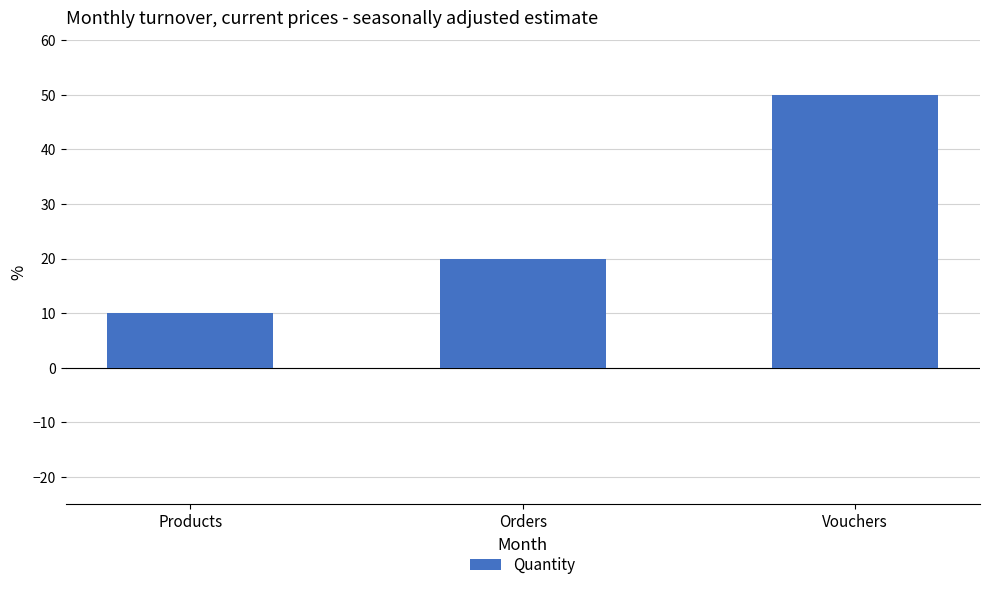

Reading left to right, extract all data points from this chart.

Products=10	Orders=20	Vouchers=50